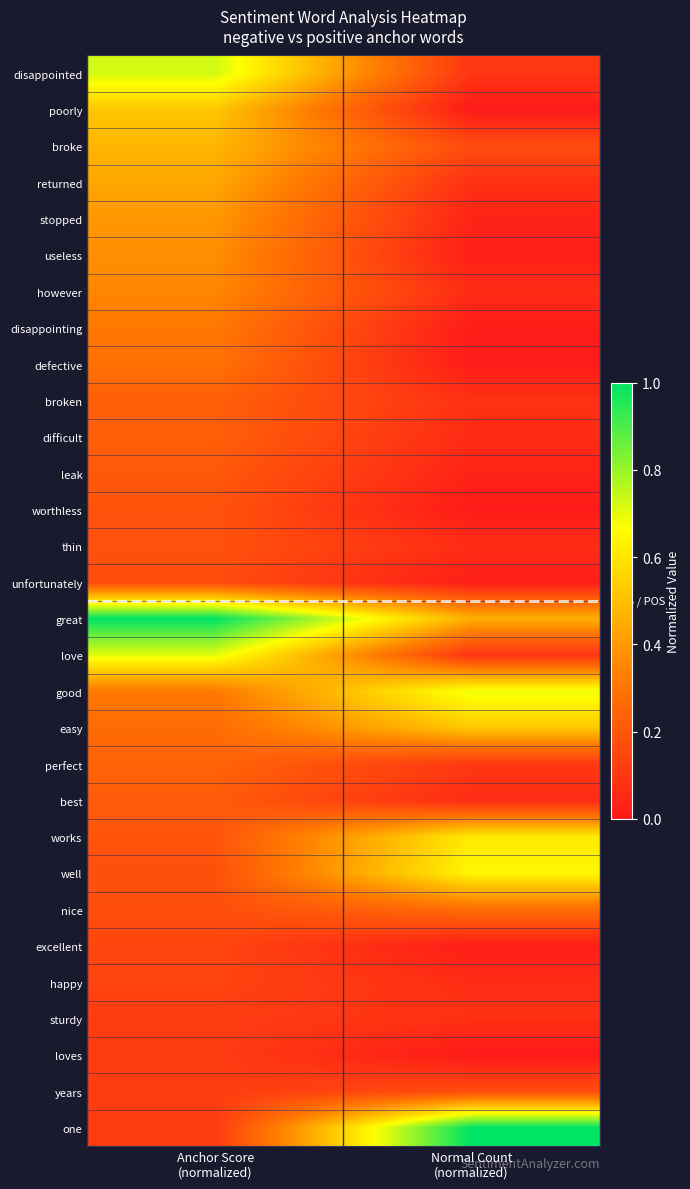

At Normal Count (normalized), list the series in order from smallest to largest.

loves, poorly, worthless, defective, disappointing, excellent, unfortunately, useless, stopped, leak, difficult, best, however, thin, happy, sturdy, returned, broken, love, disappointed, perfect, broke, years, nice, great, easy, works, well, good, one